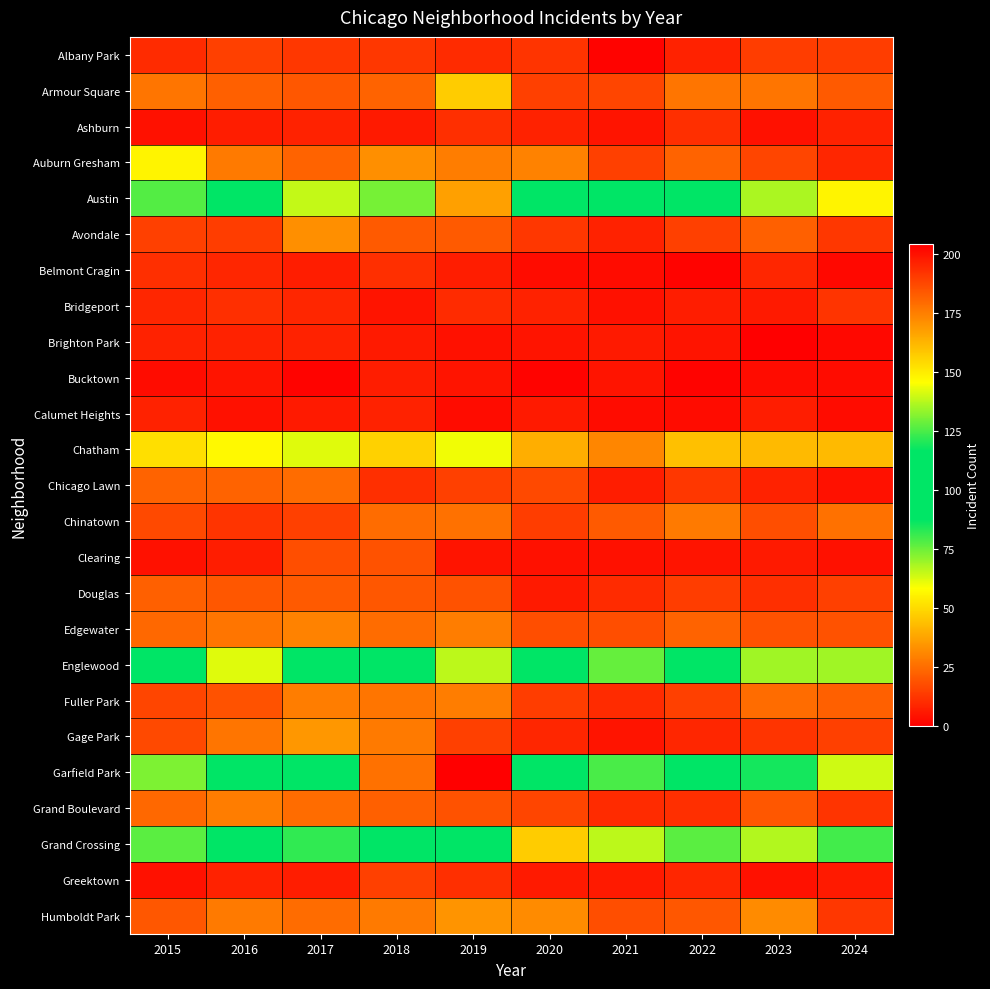

At which category is the sum across all series the highest?

2019